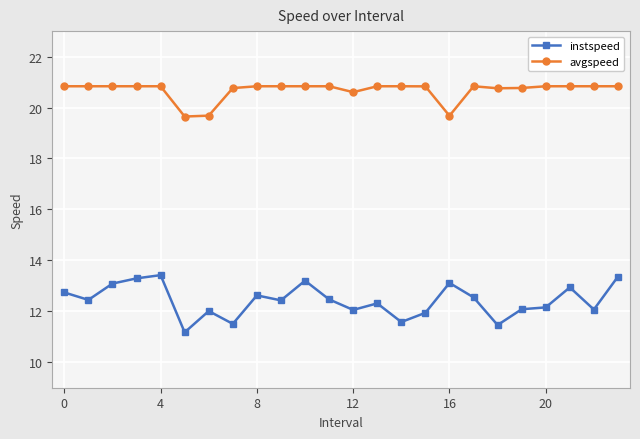

What is the maximum value for instspeed?

13.4